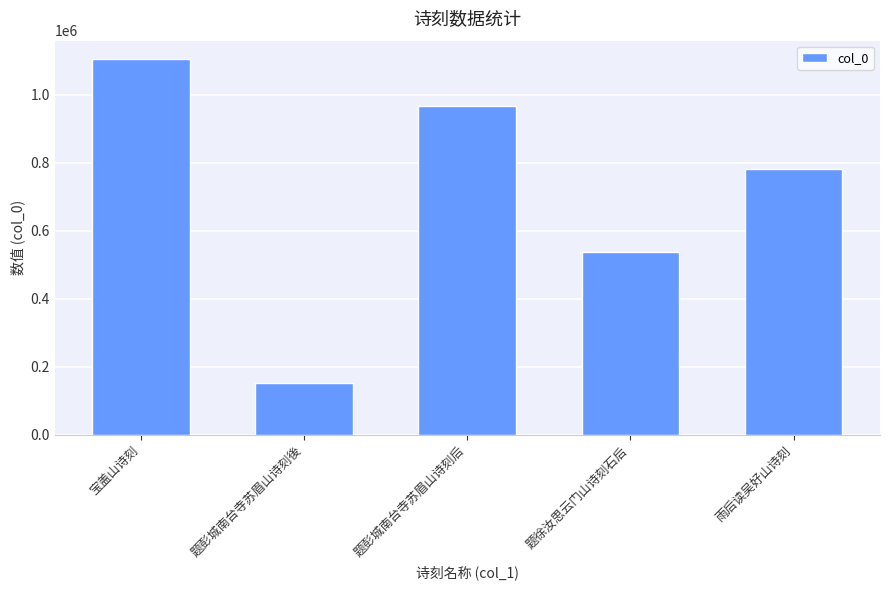

The chart shows a value of 1079118 at 雨后读吴好山诗刻. True or false?

False